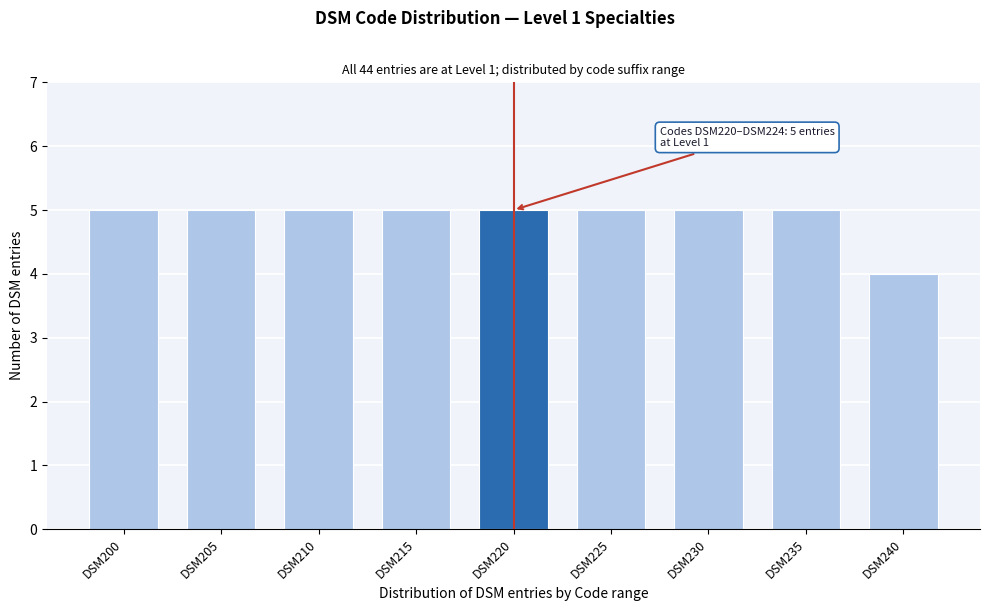

Reading left to right, what are all the values shown in this chart?

DSM200=5	DSM205=5	DSM210=5	DSM215=5	DSM220=5	DSM225=5	DSM230=5	DSM235=5	DSM240=4